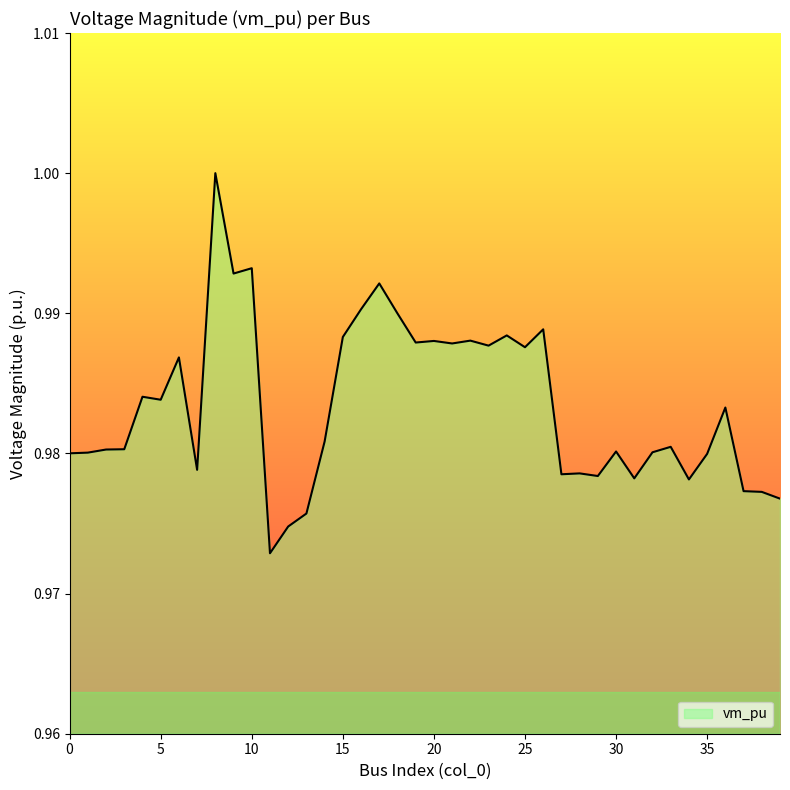

How many interior local peaks (higher than both neighbors) does the data have?

13